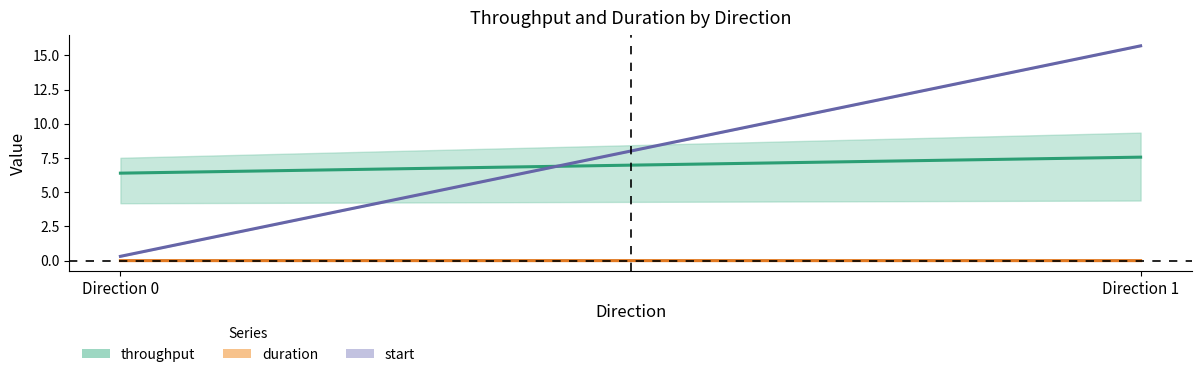

At which label does throughput reach its minimum?

Direction 0